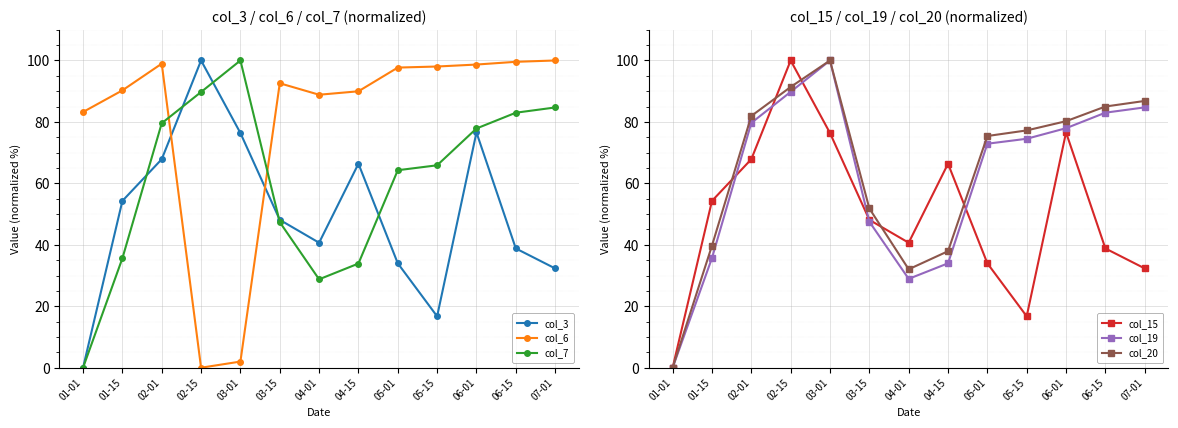

Is the value of col_3 at 07-01 greater than the value of col_6 at 02-01?

No